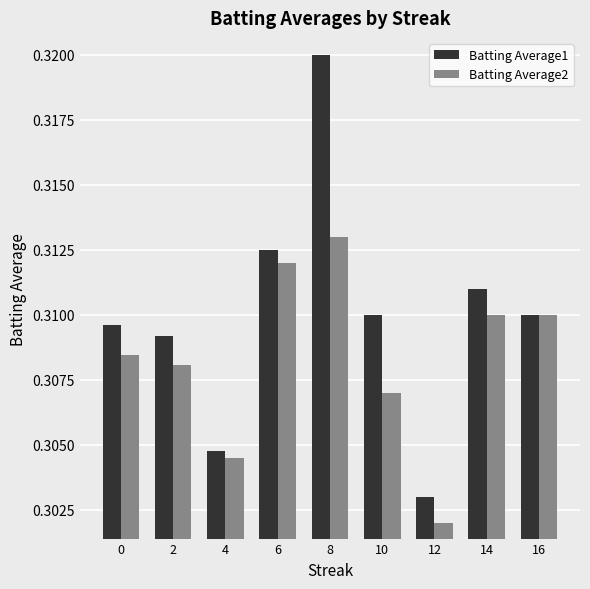

What are all the series names shown in the legend?

Batting Average1, Batting Average2